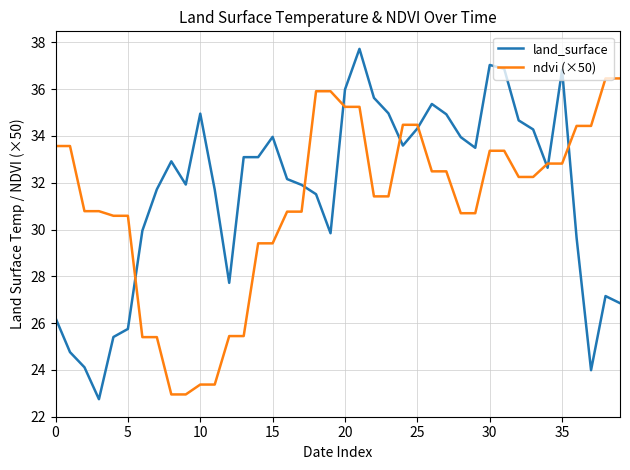

What is the lowest value of the land_surface series?

22.7